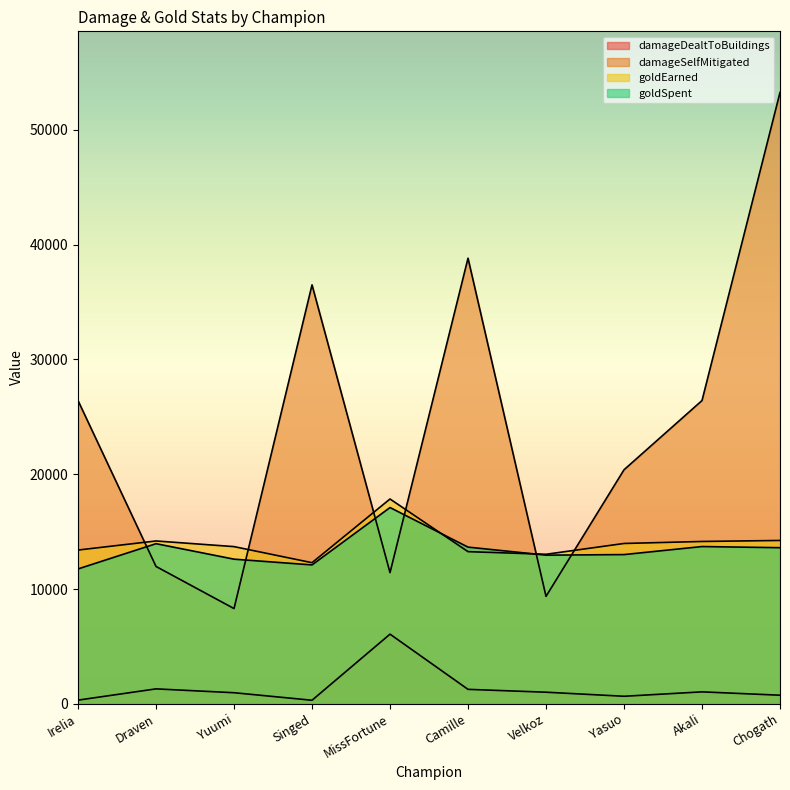

What is the spread (max minus min) of values at Chogath?

52520